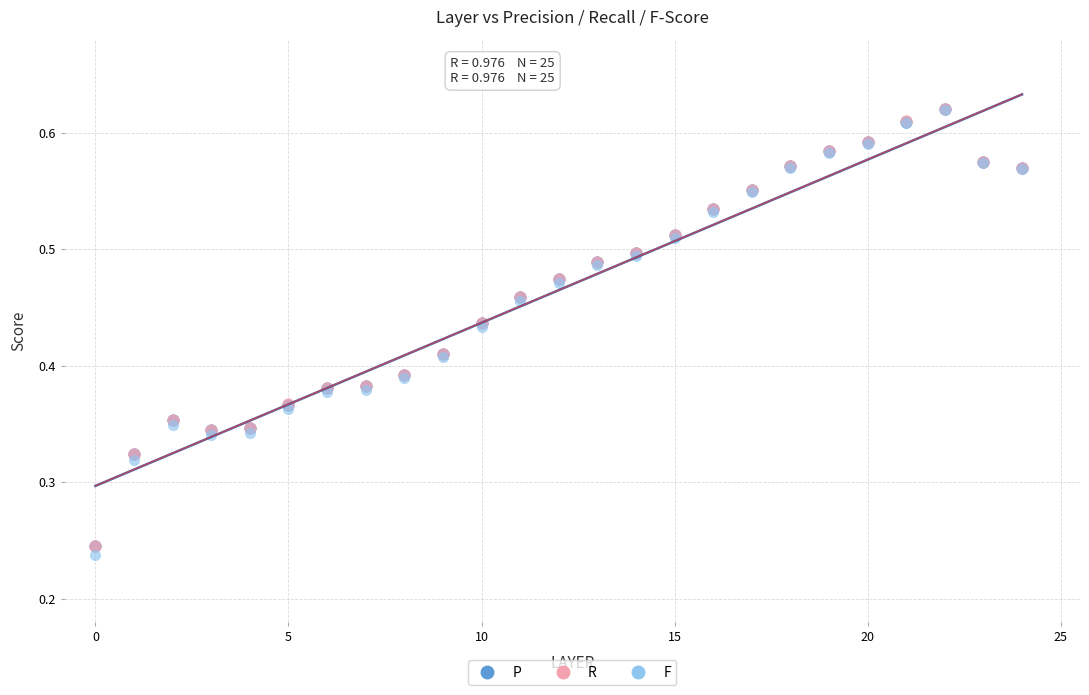

What are all the series names shown in the legend?

P, R, F